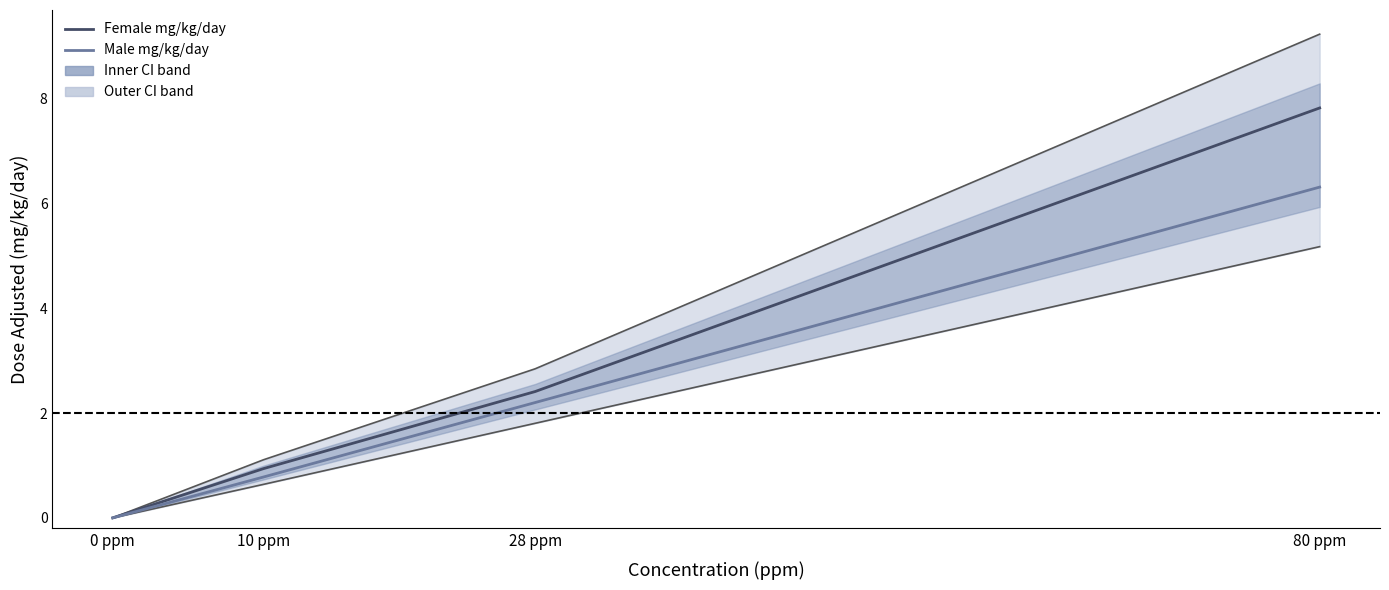

List the series in order of their overall mean, highest first.

Female upper bound, Female mg/kg/day, Male mg/kg/day, Male lower bound